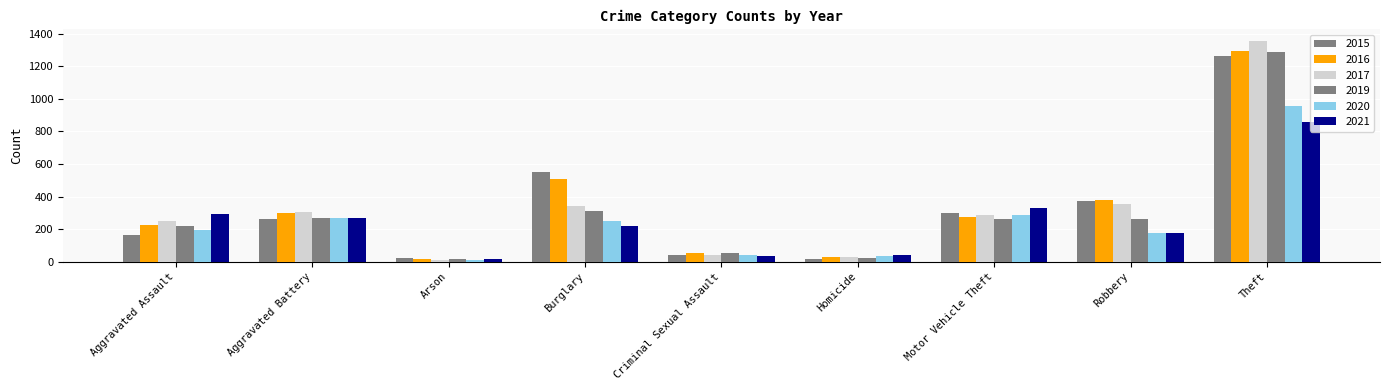

At Robbery, list the series in order from smallest to largest.

2020, 2021, 2019, 2017, 2015, 2016